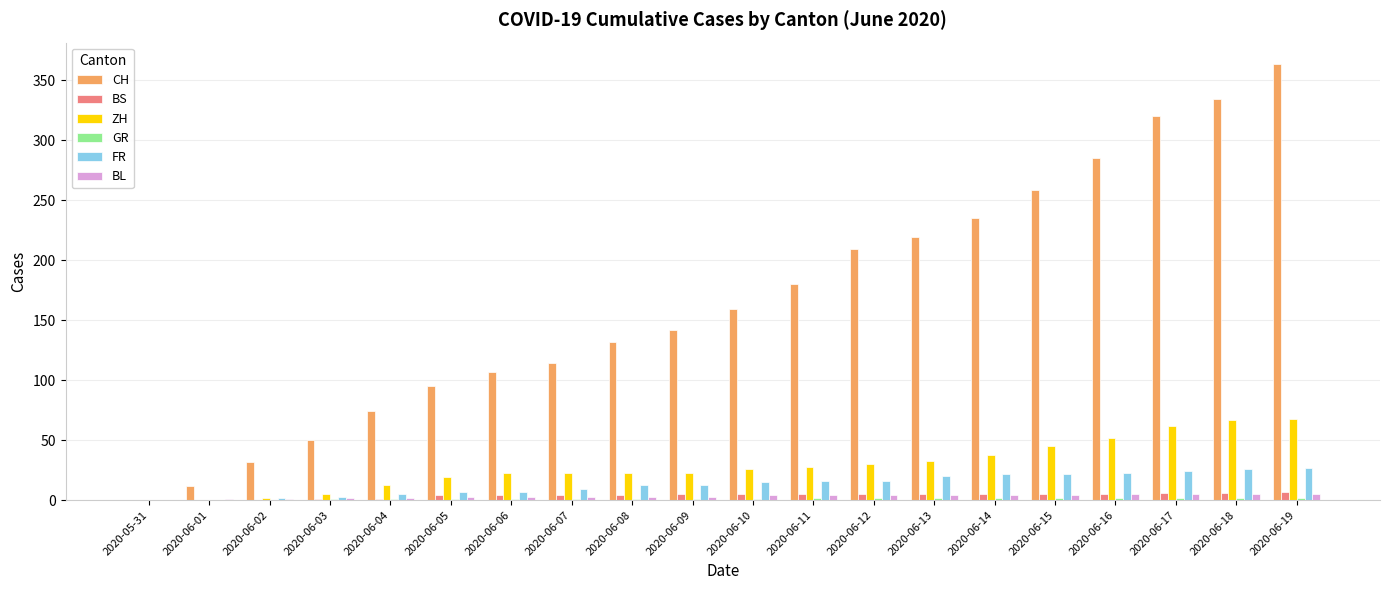

Which category has the highest value across all series?

2020-06-19